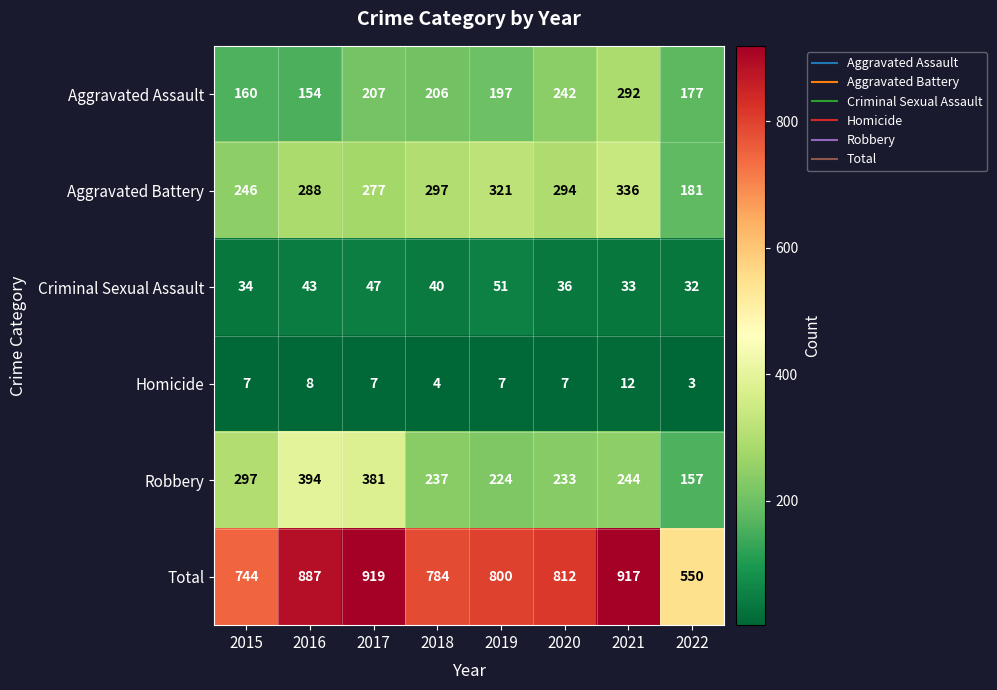

How many series are shown in this chart?

6